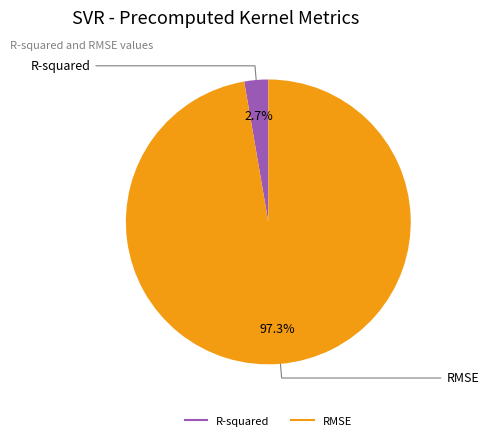

To the nearest percent, what percentage of the pie is RMSE?

97%